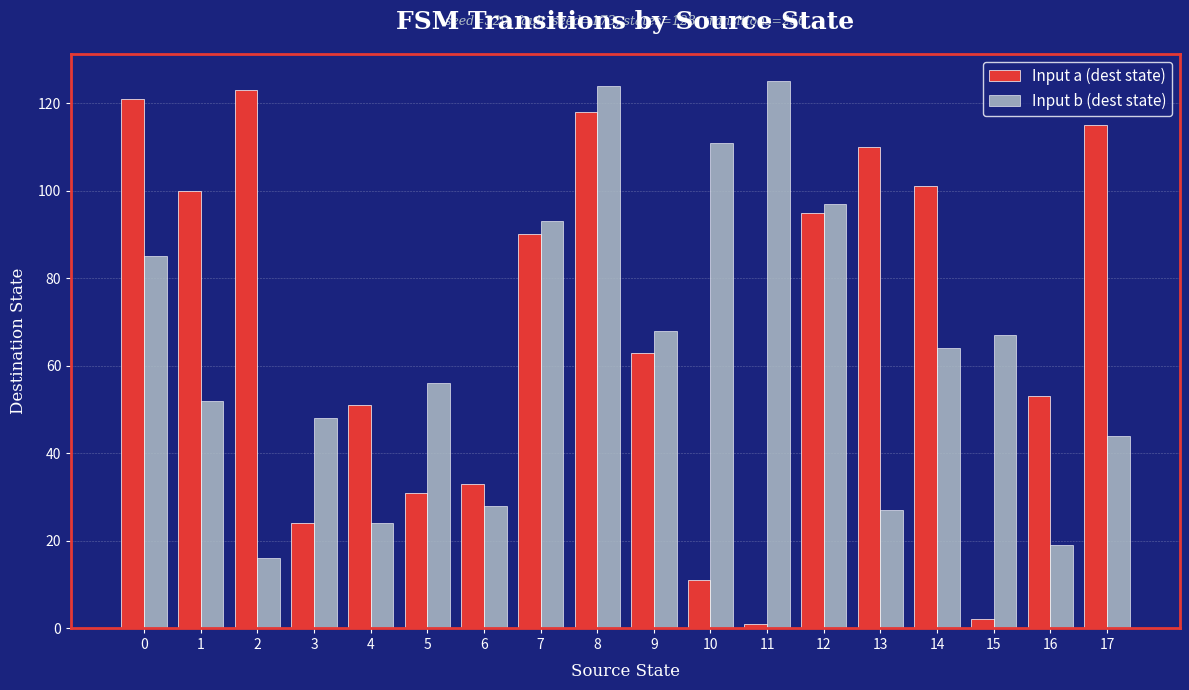

What is the sum of all Input b (dest state) values?

1148